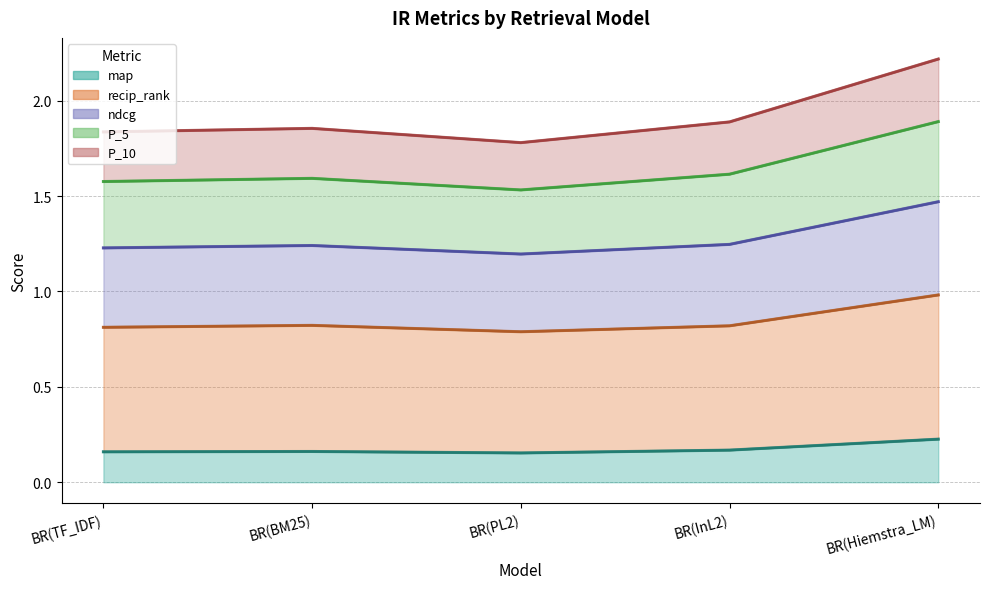

How many interior local valleys does the P_10 series have?

1